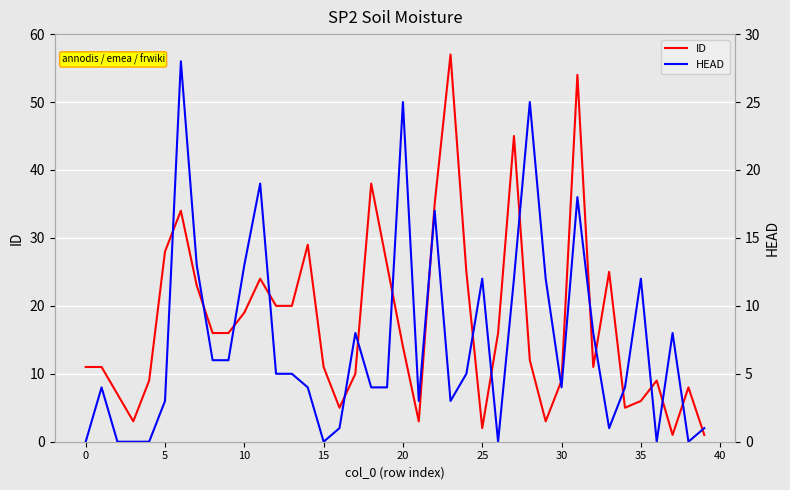

What is the approximate value of ID at 36?

9